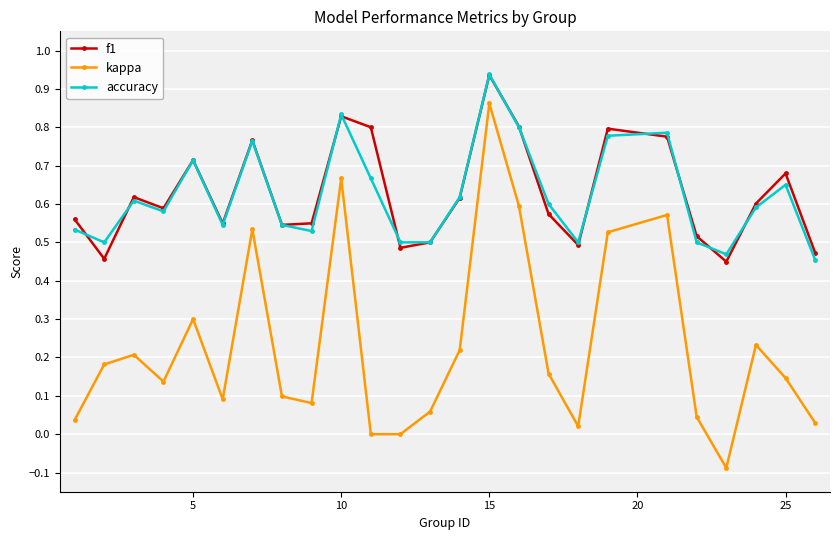

True or false: f1 and kappa cross at least once.

False